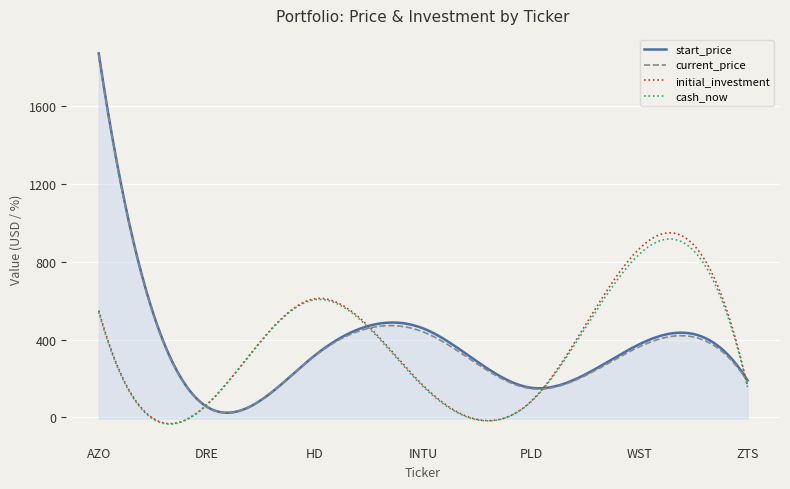

Which series has the widest spread of values?

start_price